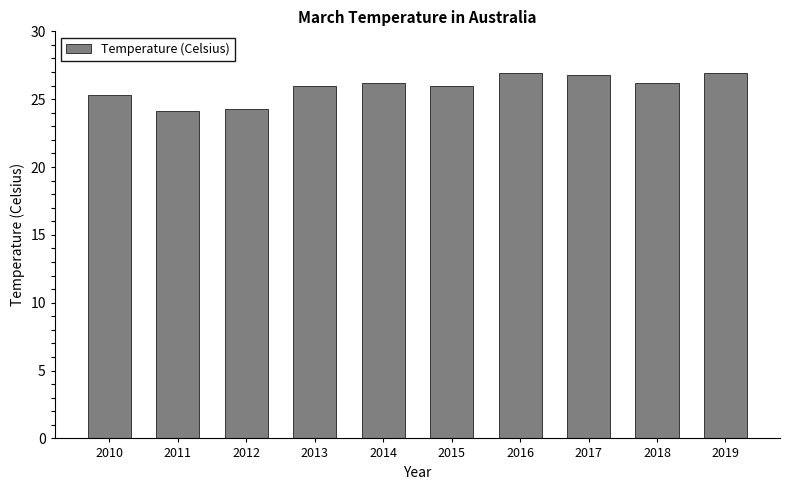

How many distinct data groups are displayed?

1